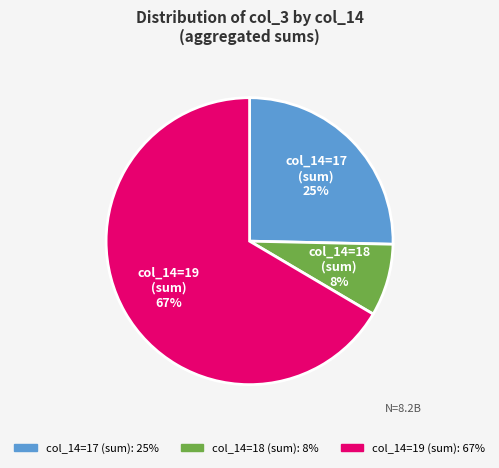

Is there any slice that represents more than half of the pie?

Yes